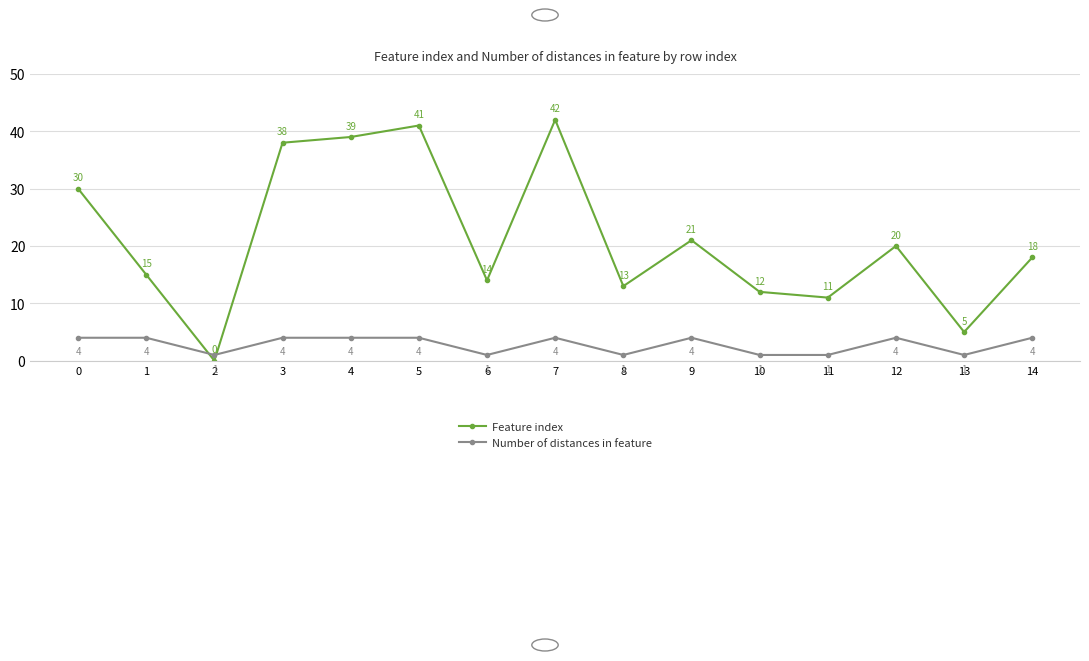

Which category has the lowest value across all series?

2